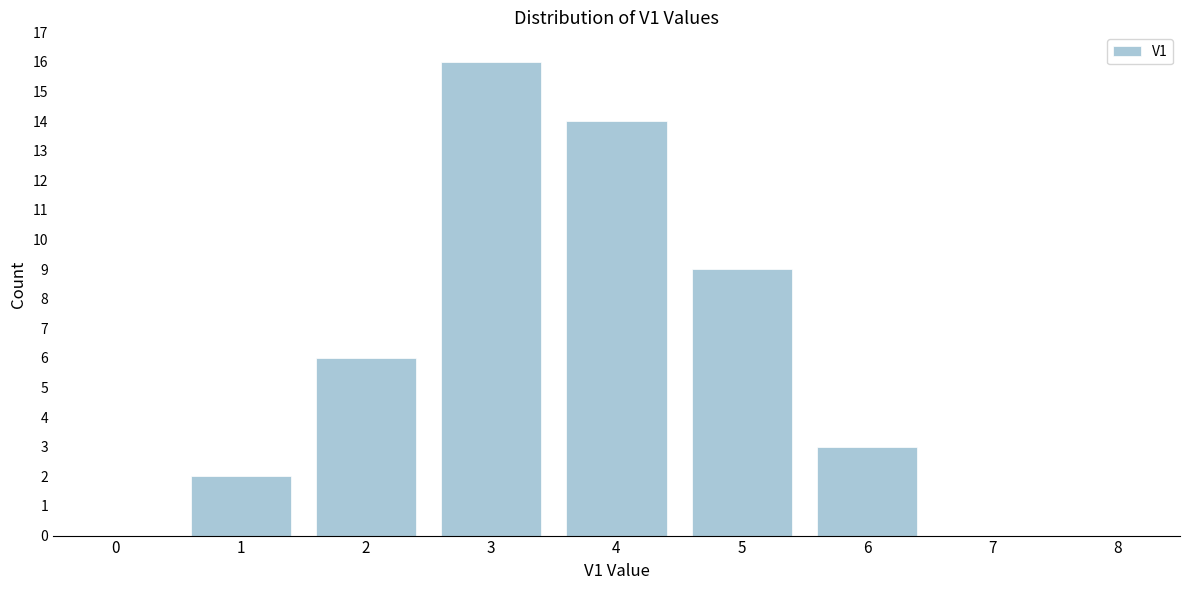

Reading right to left, transcribe all the data shown in this chart.

8=0	7=0	6=3	5=9	4=14	3=16	2=6	1=2	0=0